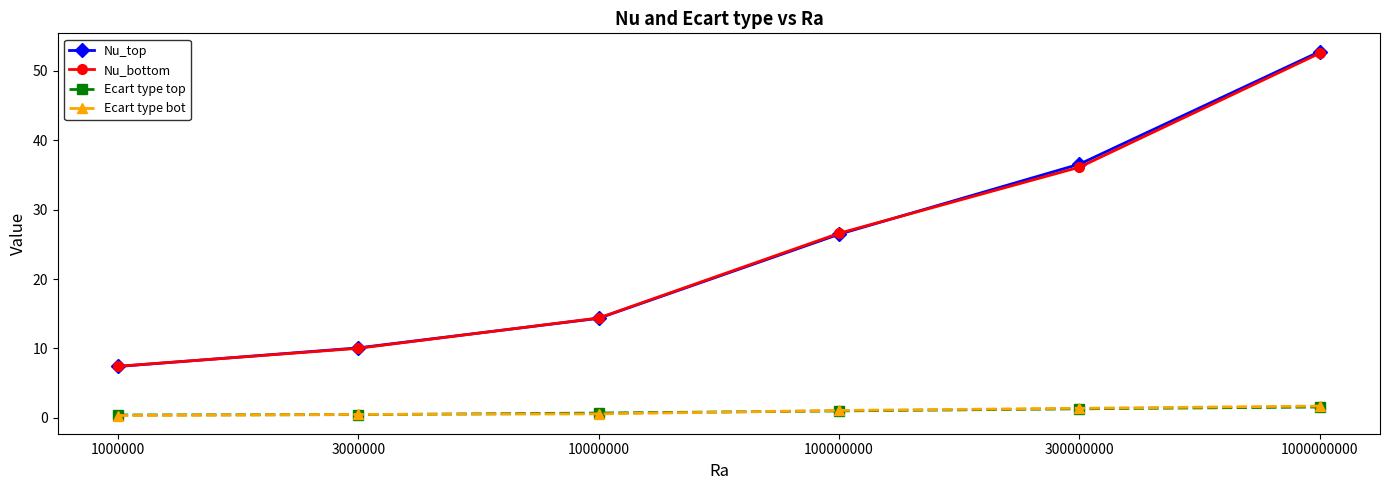

Which series has the largest range (max minus min)?

Nu_top